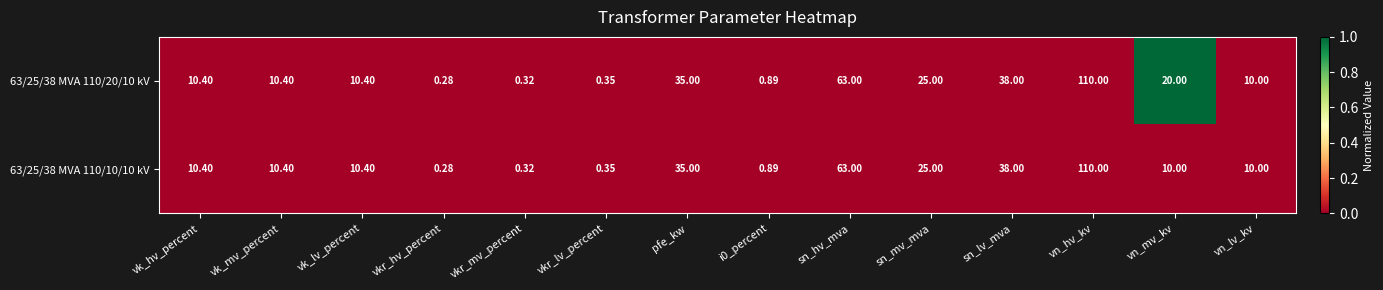

Which category has the highest value across all series?

vn_hv_kv